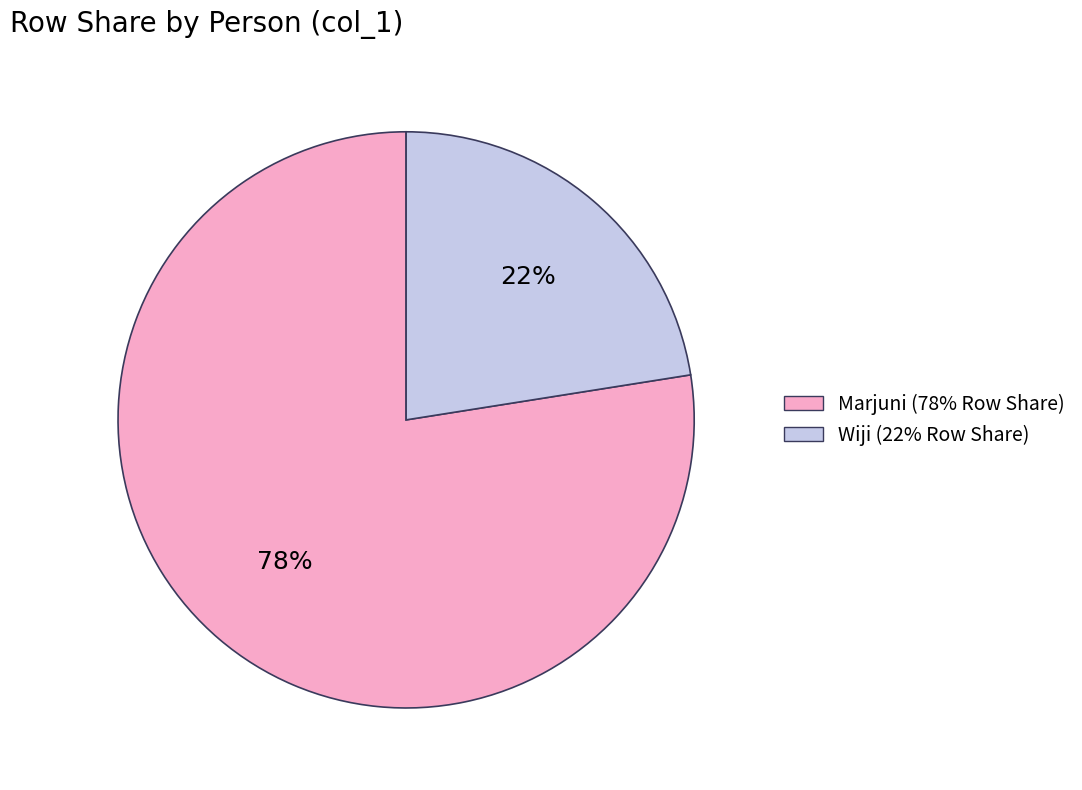

Rank the categories by value from lowest to highest.

Wiji, Marjuni